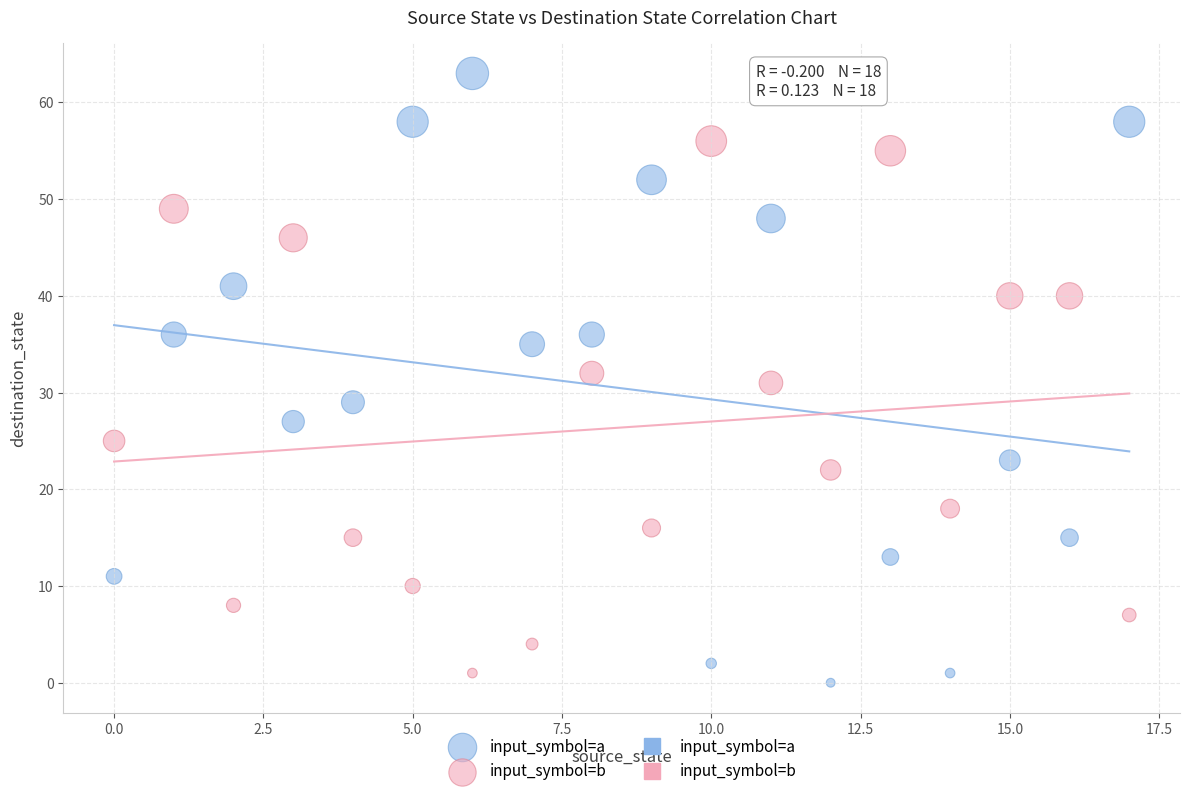

Which series reaches the maximum Y coordinate?

input_symbol=a